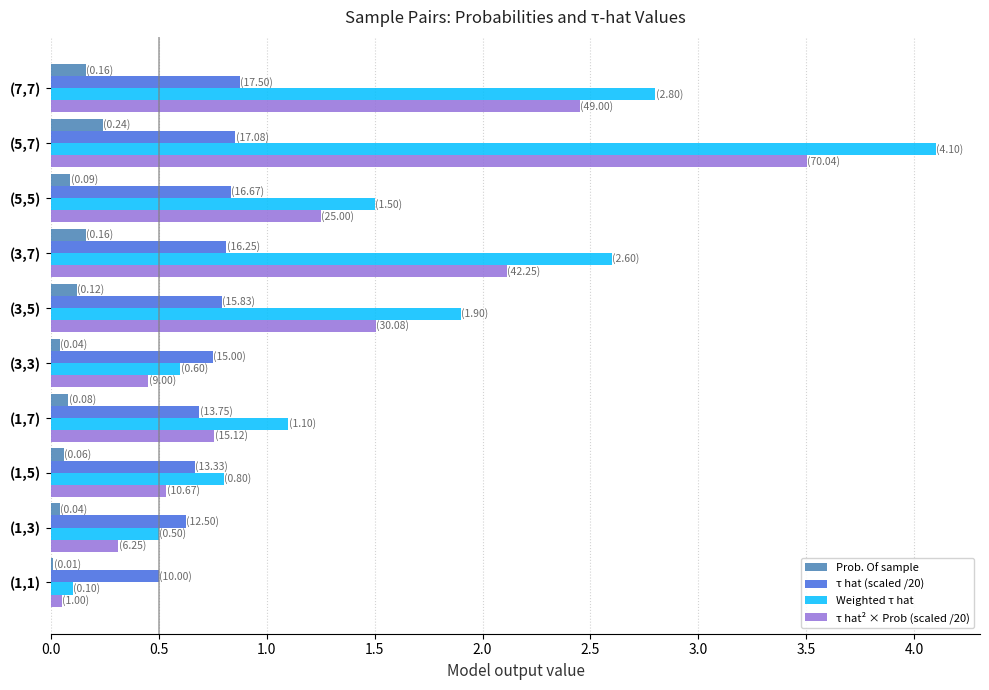

What is the highest value of the Weighted τ hat series?

4.1